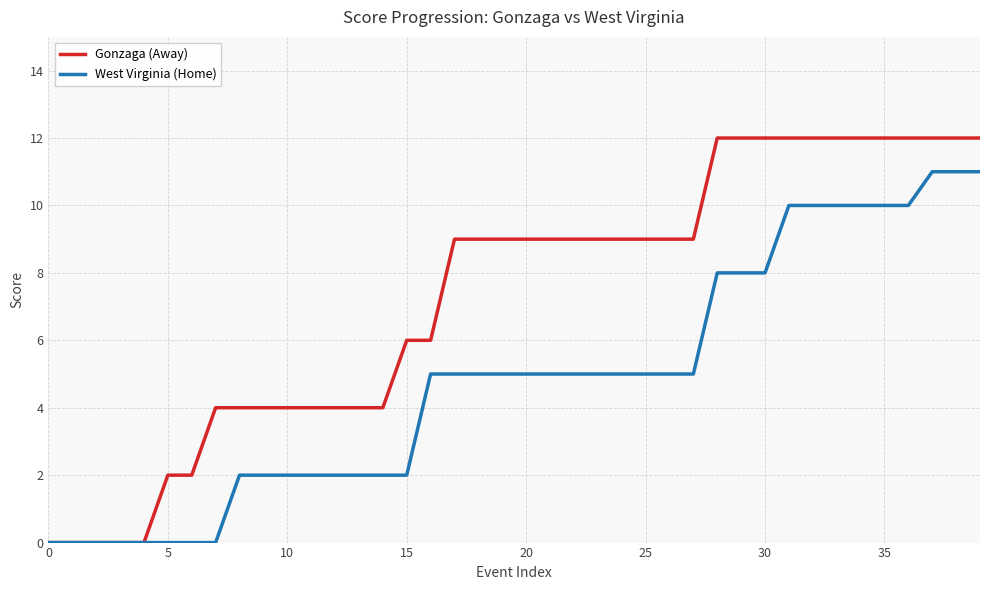

Is this an area chart (filled region under the line)?

No